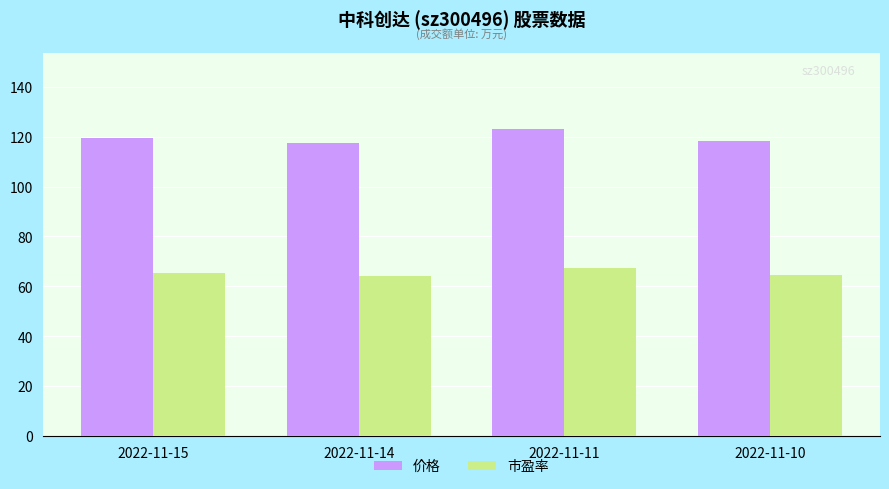

What is the minimum value for 市盈率?

64.3